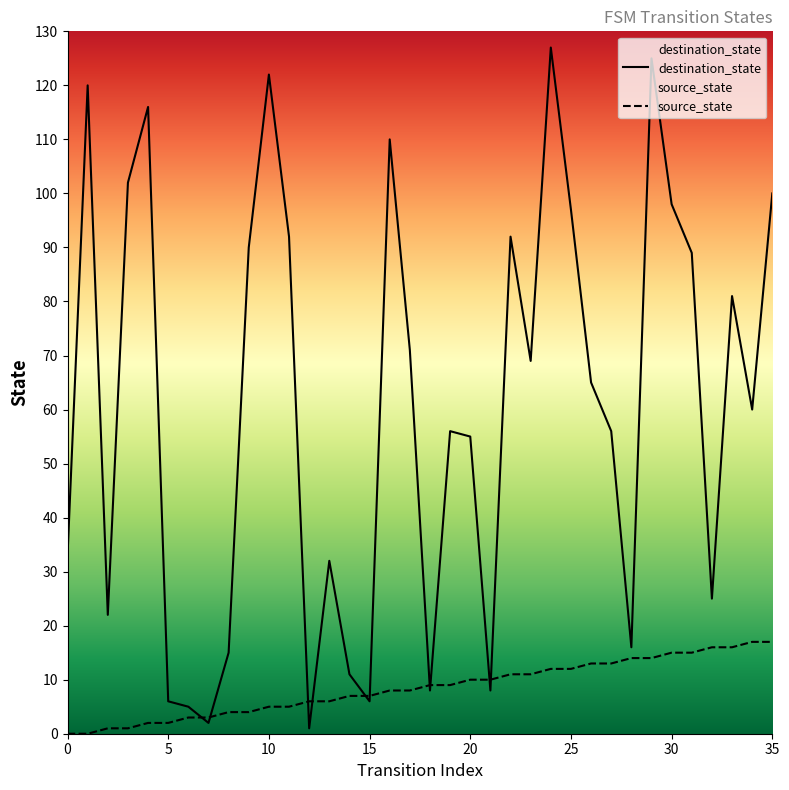

What is the sum of all destination_state values?

2183